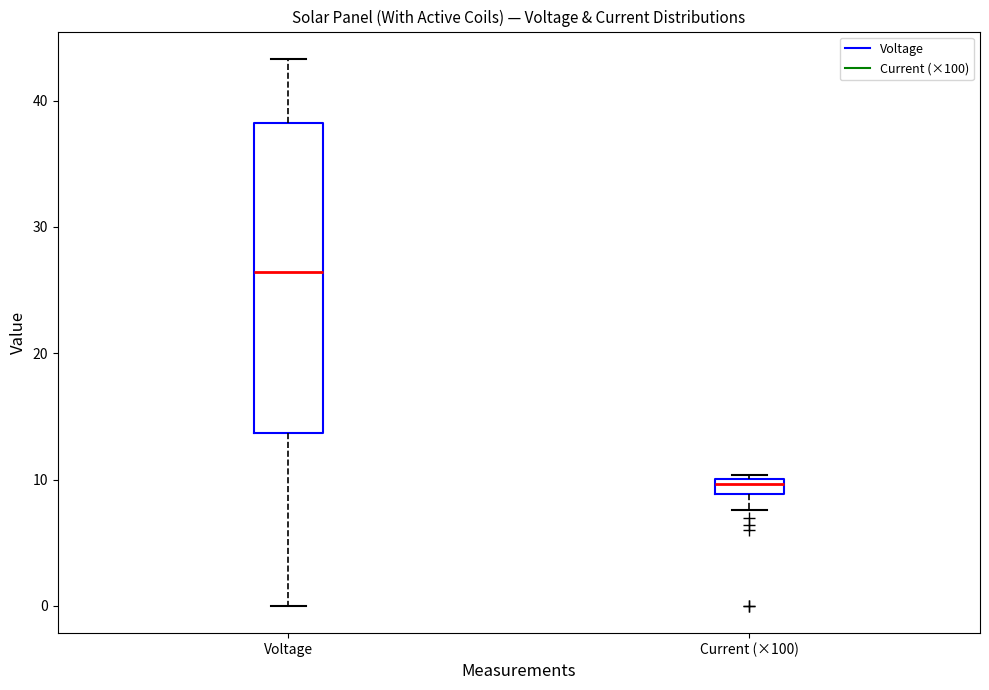

Which box is the tallest, from its lower edge to its upper edge?

Voltage